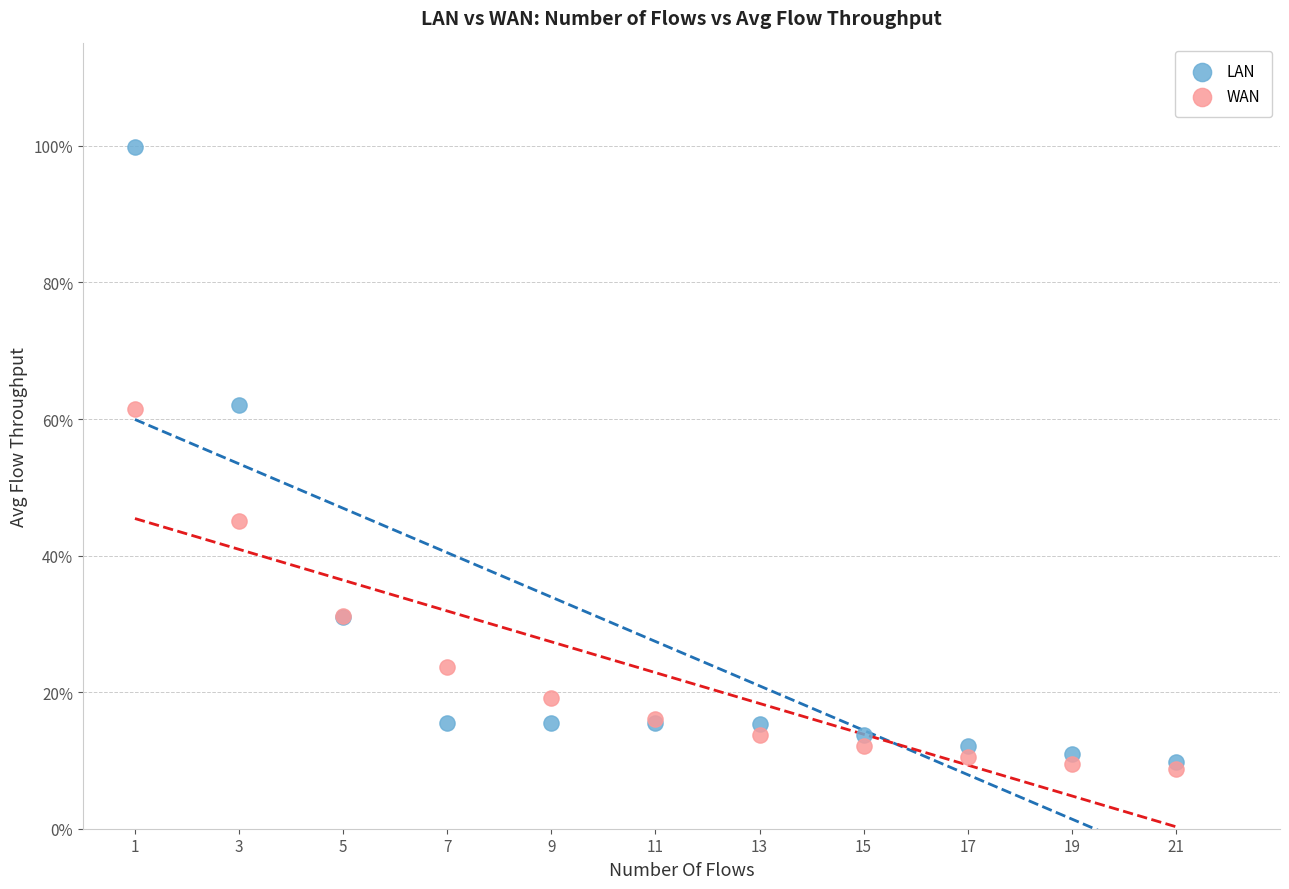

Which series contains the highest Y value?

LAN